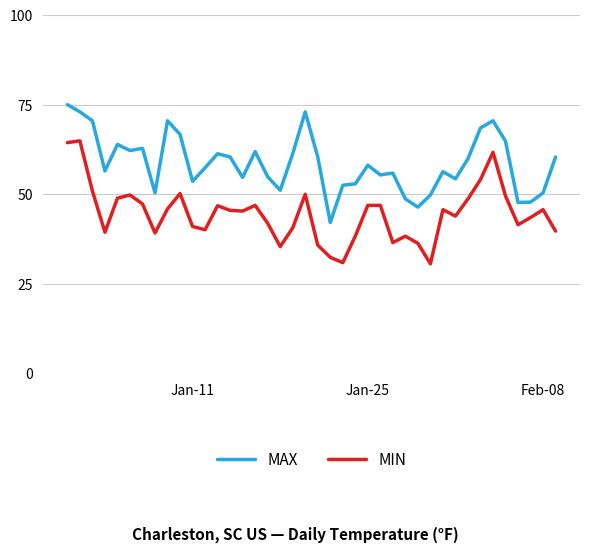

List the series in order of their peak value, lowest first.

MIN, MAX